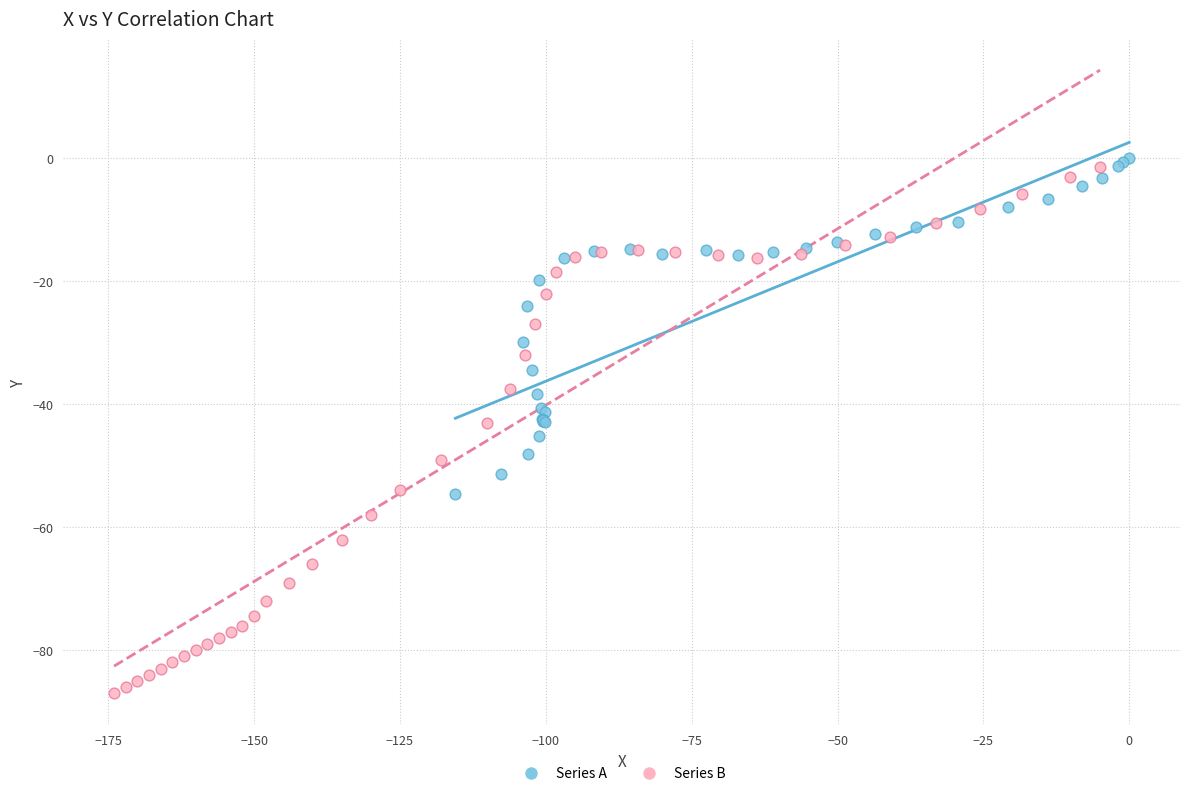

Which series has the largest Y range (max minus min)?

Series B